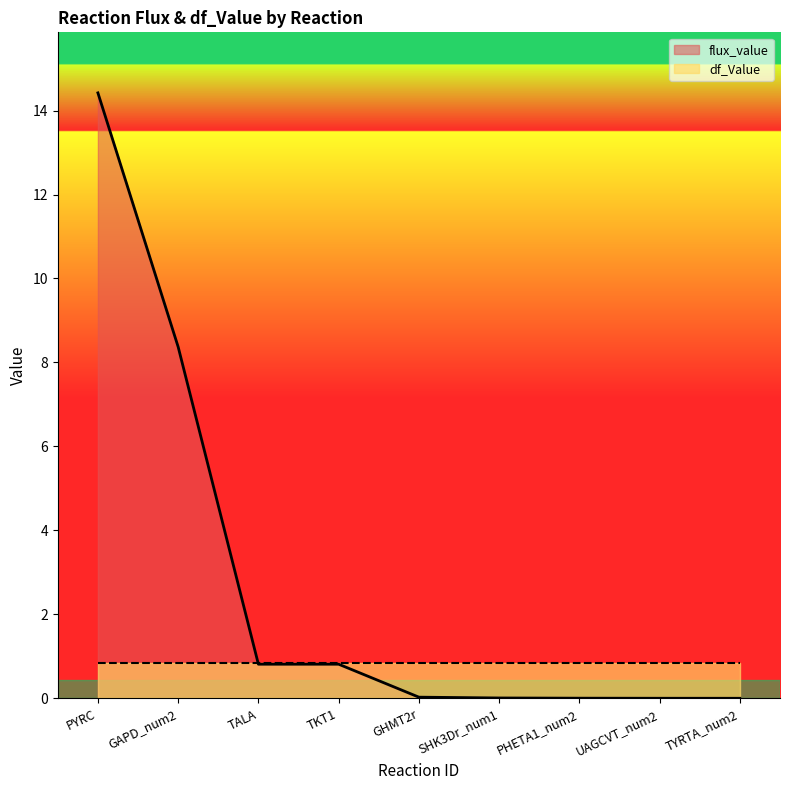

Where is the data nearest to the value 7?

GAPD_num2